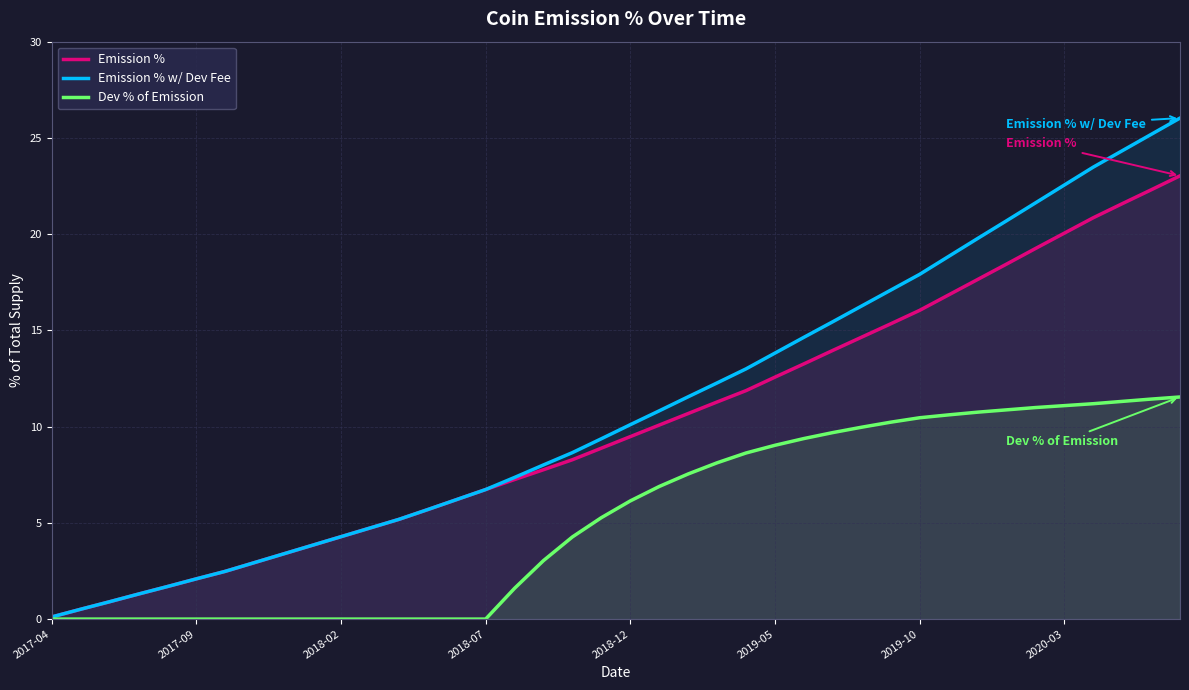

Which series has the largest range (max minus min)?

Emission % w/ Dev Fee